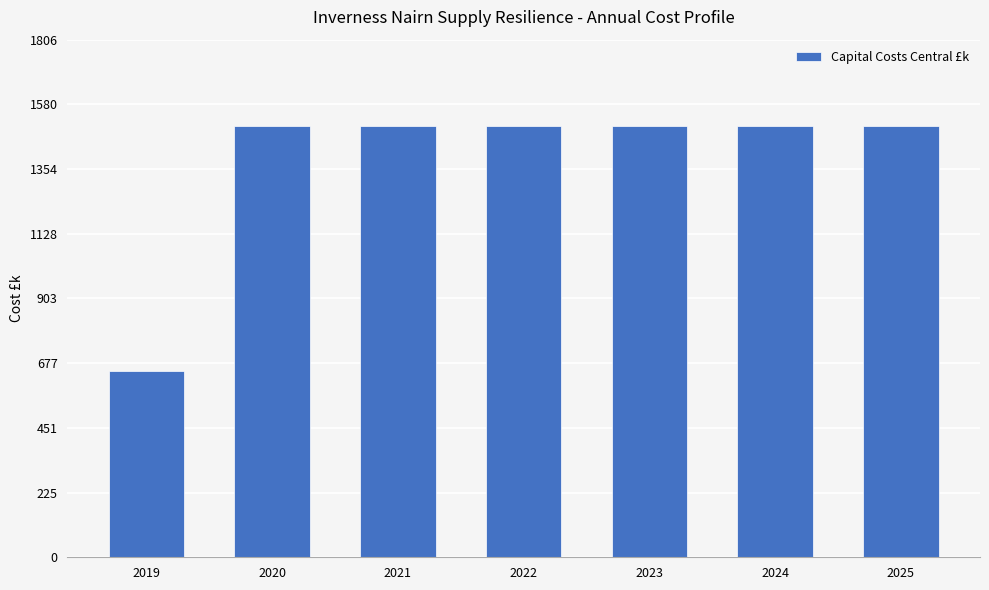

Approximately how many times larger is the value at 2022 compared to 2024?

1.0